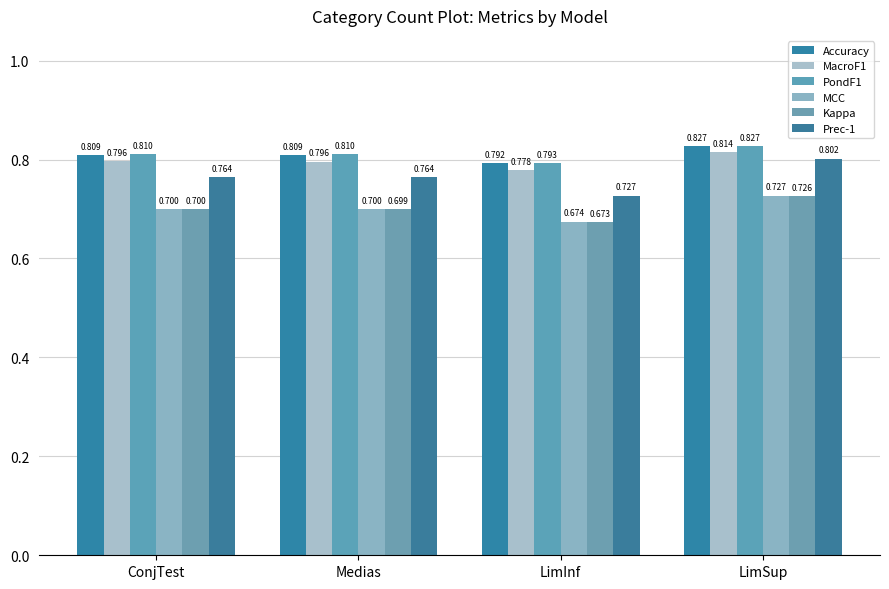

Between LimInf and LimSup, which series saw the biggest shift?

Prec-1